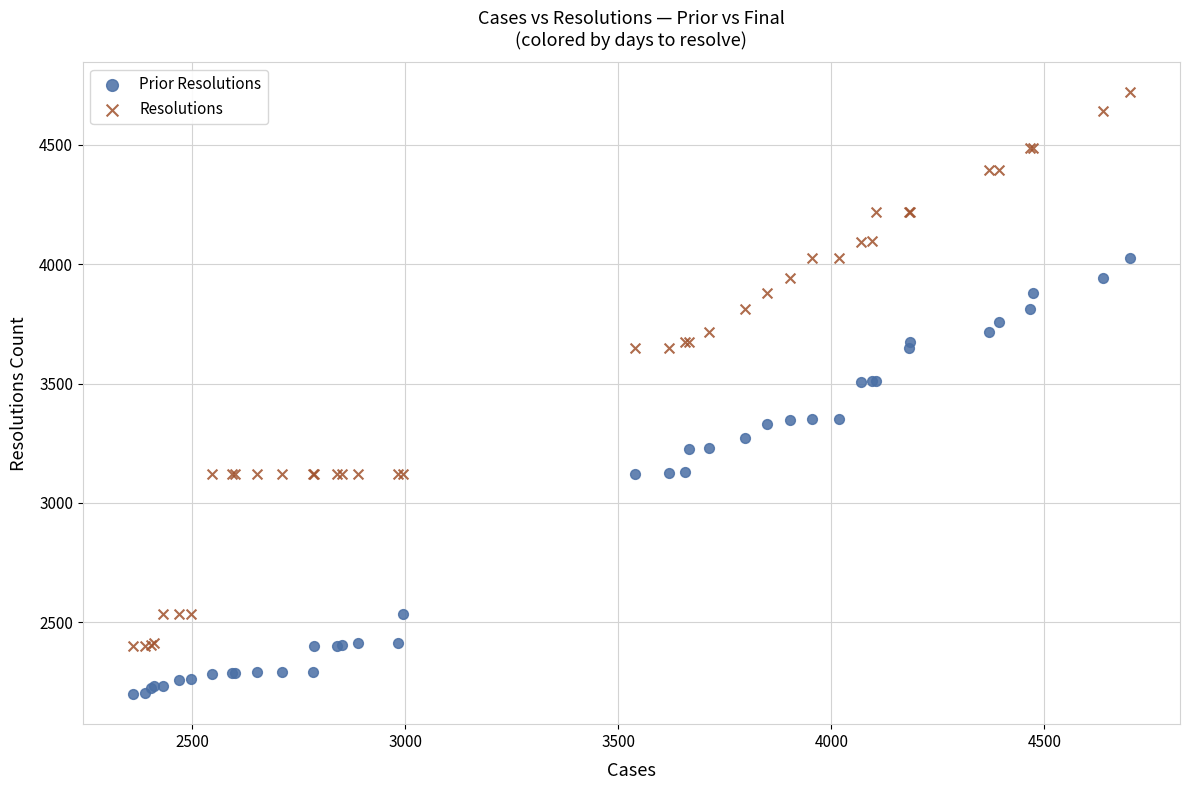

Which series contains the lowest Y value?

Prior Resolutions